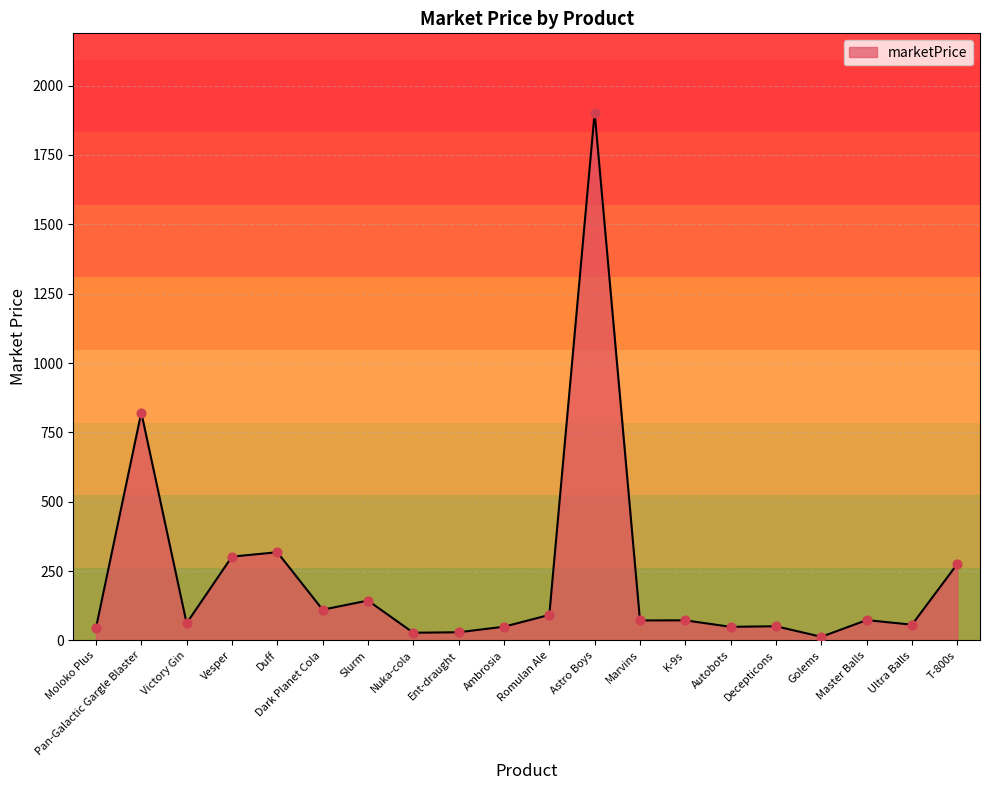

What is the ratio of the value at T-800s to the value at Marvins?

3.8